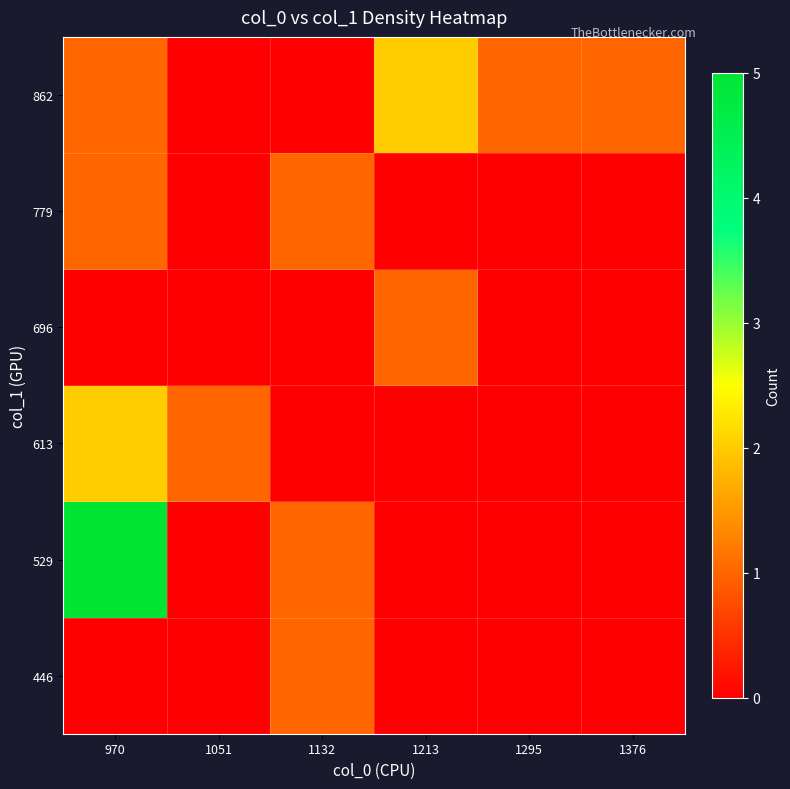

What is the greatest value displayed?

5